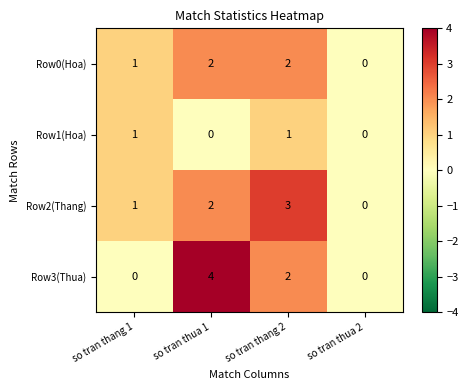

What is the total value across all series at so tran thang 2?

8